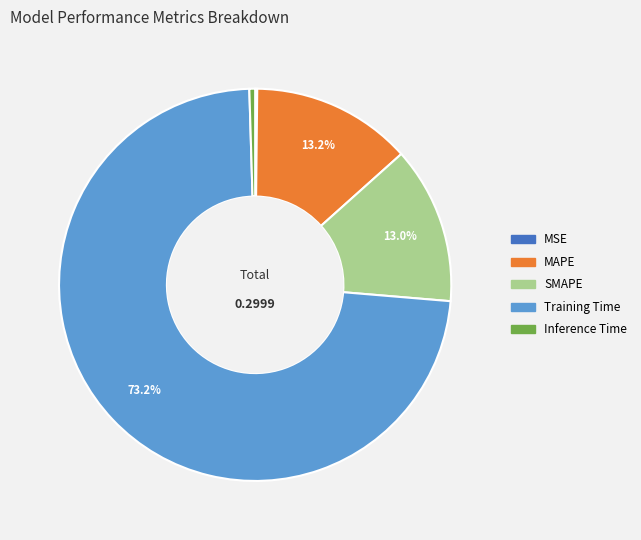

To the nearest percent, what is the average slice percentage?

20%